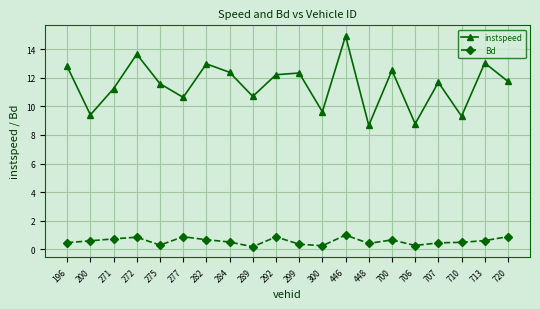

Which series has the widest spread of values?

instspeed